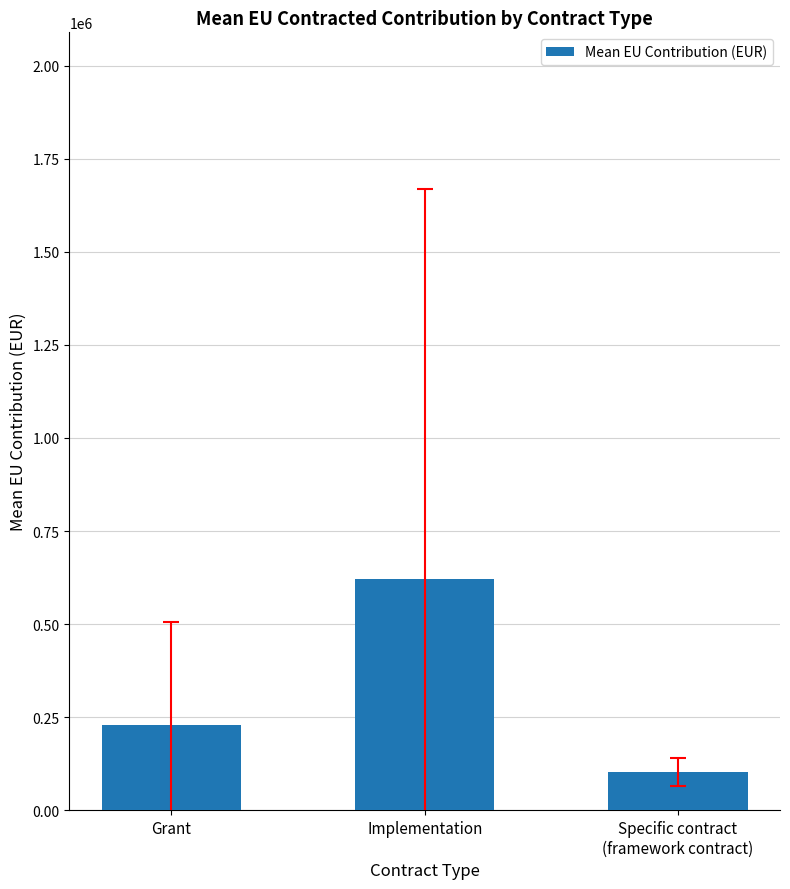

What is the label of the 1st bar from the left?

Grant